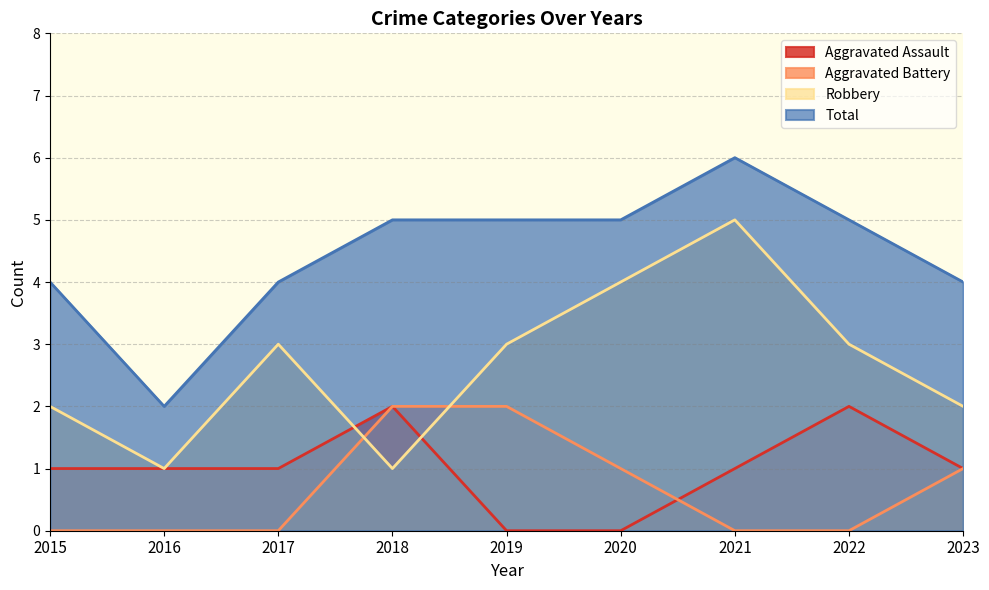

At 2016, list the series in order from smallest to largest.

Aggravated Battery, Aggravated Assault, Robbery, Total